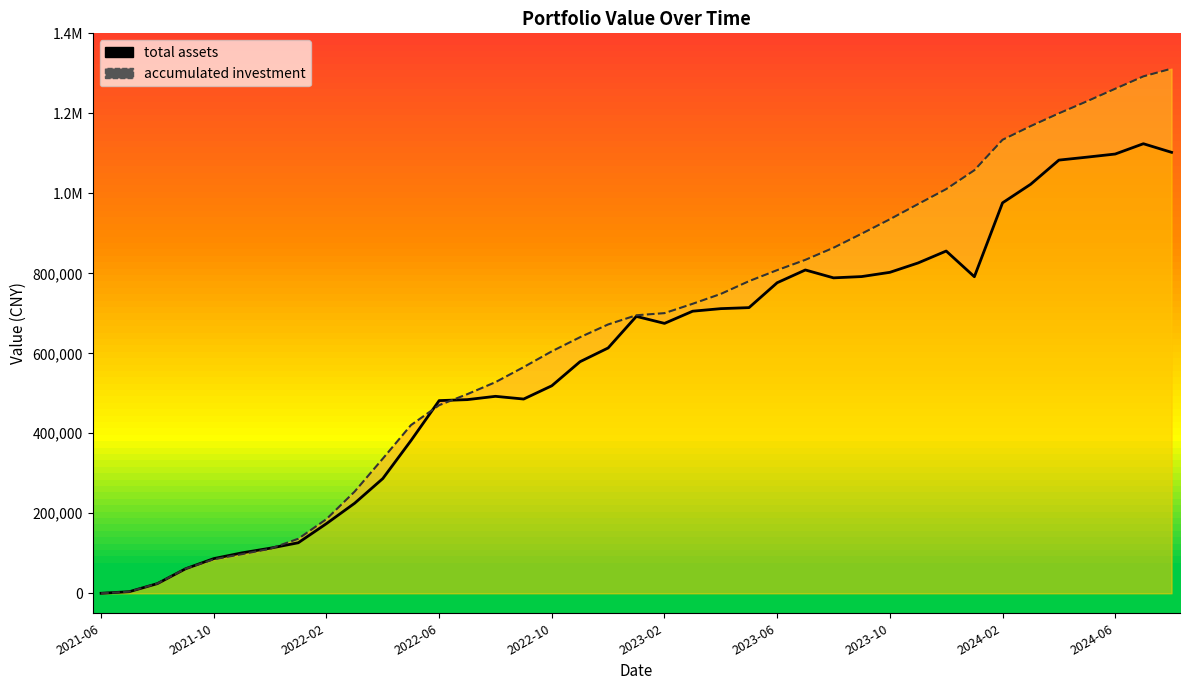

How many intersections are there between total assets and accumulated investment?

4